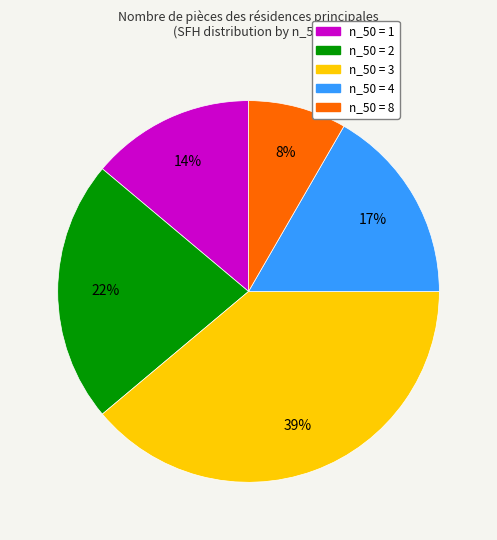

How many slices are in this pie chart?

5